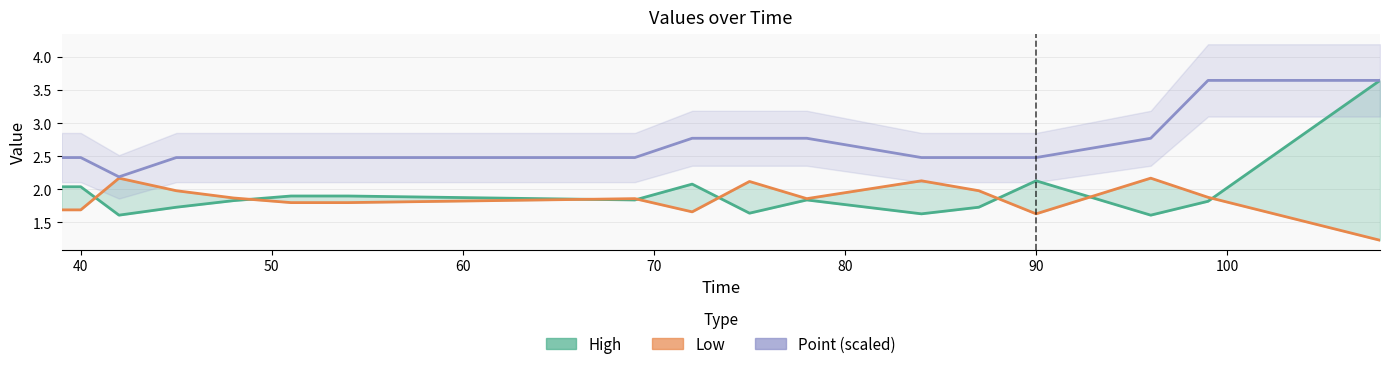

True or false: High and Point (scaled) cross at least once.

False